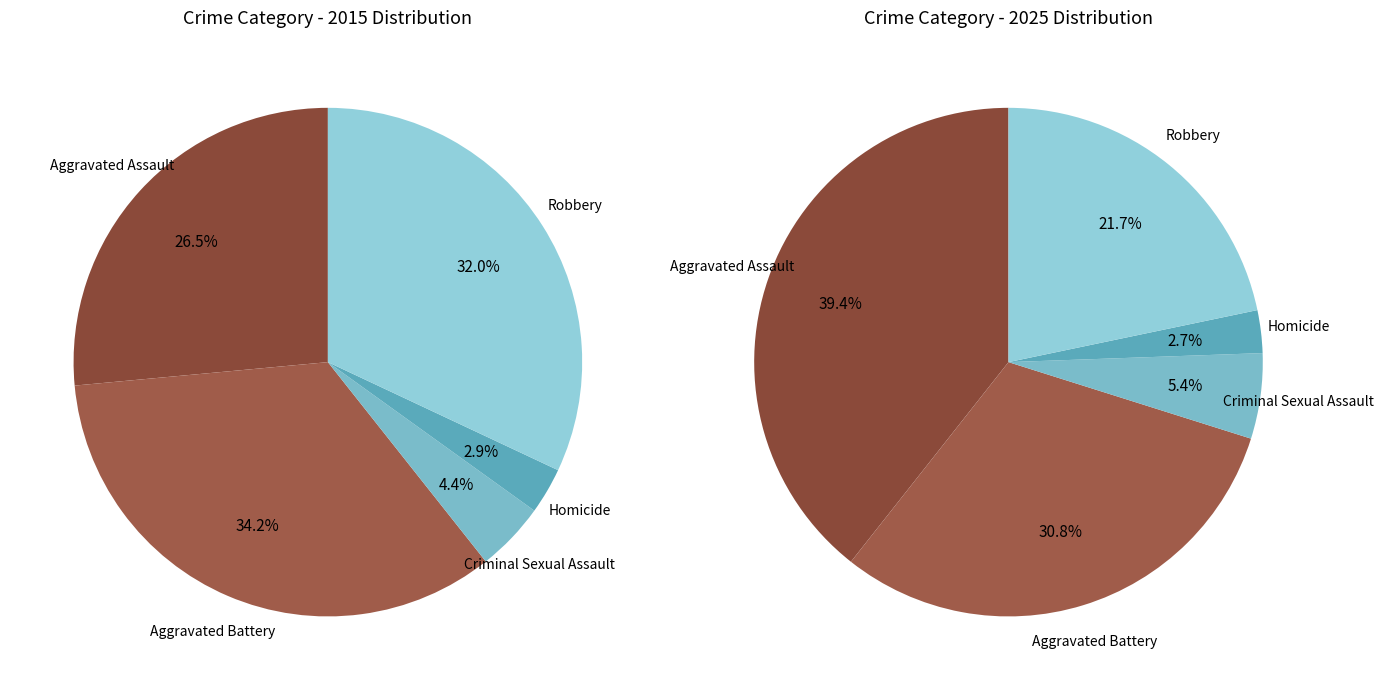

Is the sum of 4 and 3 greater than half?

No